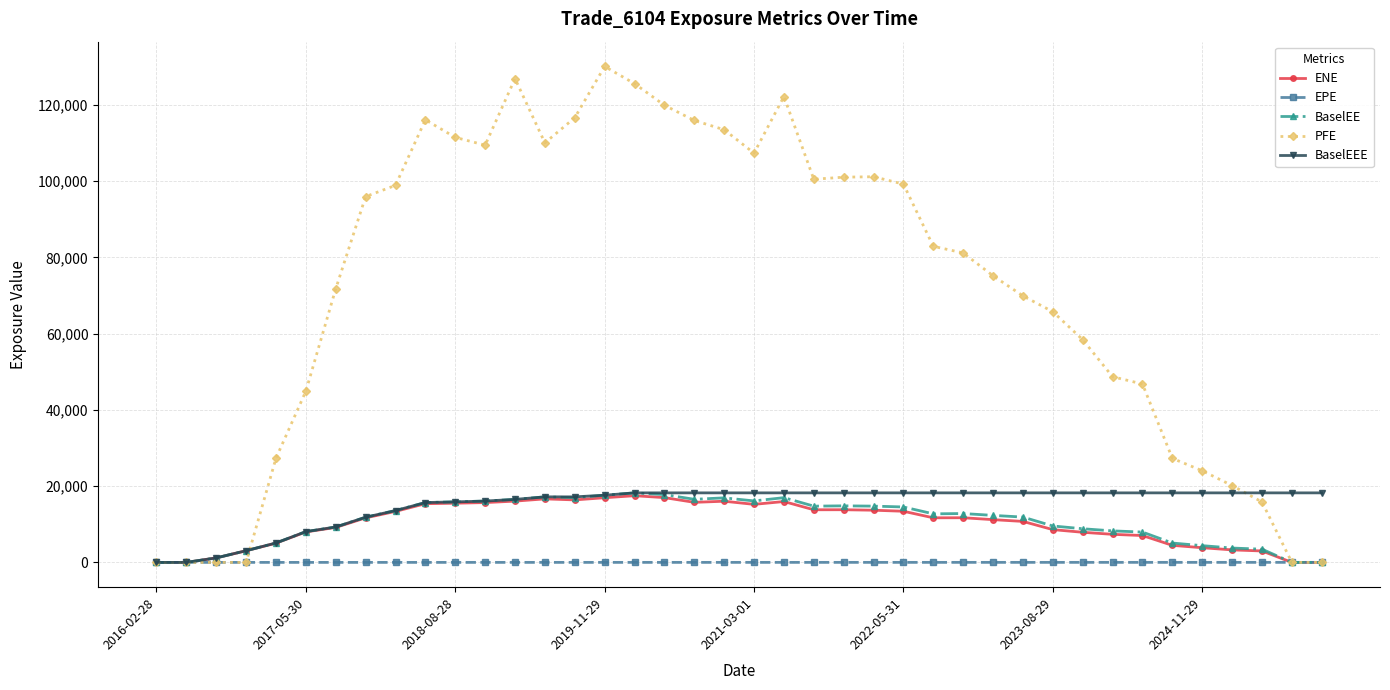

Which series has the largest range (max minus min)?

PFE